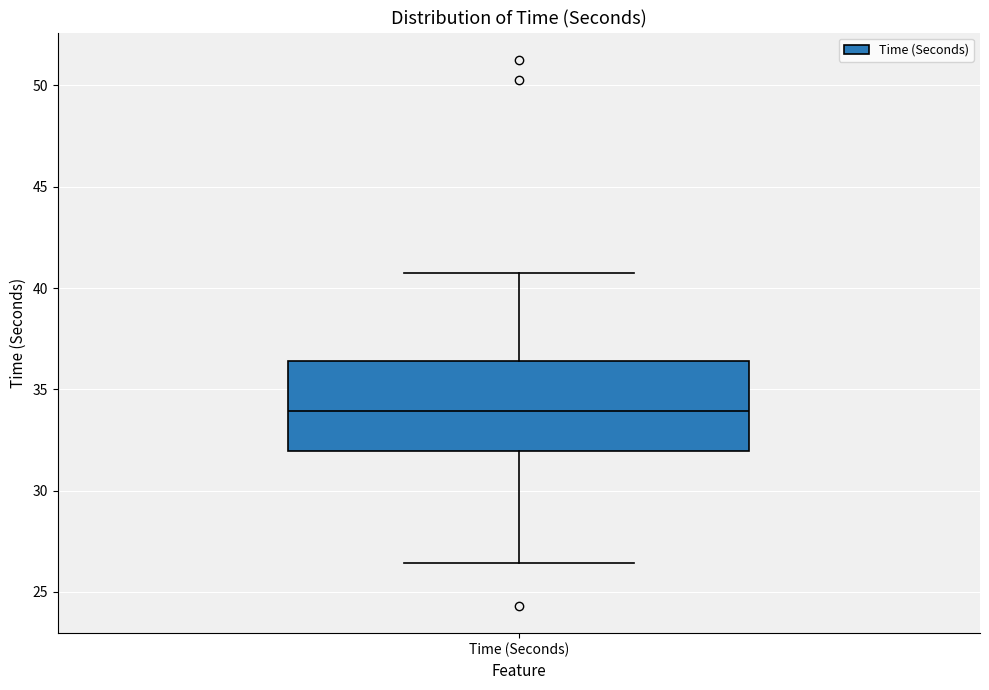

Where does the median line of the box for Time (Seconds) sit on the y-axis? The values are not printed on the chart, so give them approximately, as read against the axis.

34.0